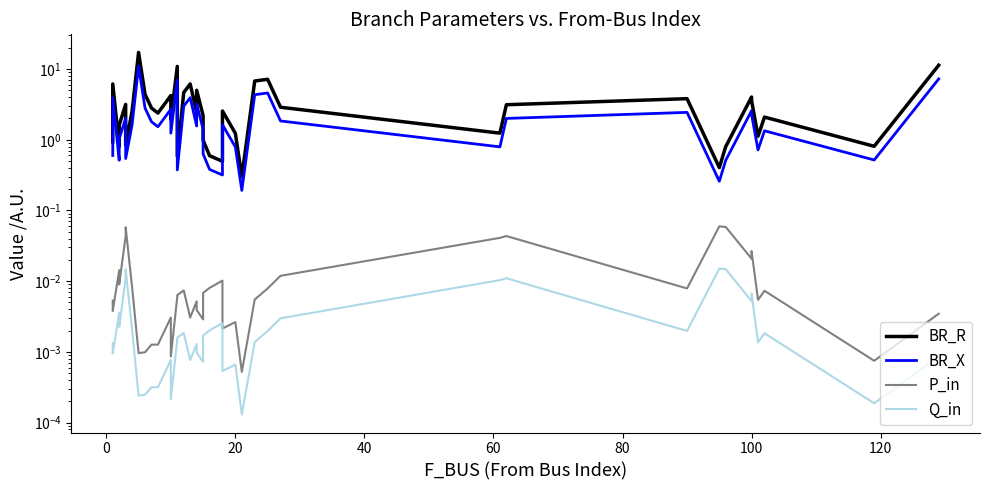

True or false: Q_in and BR_R intersect in this chart.

False